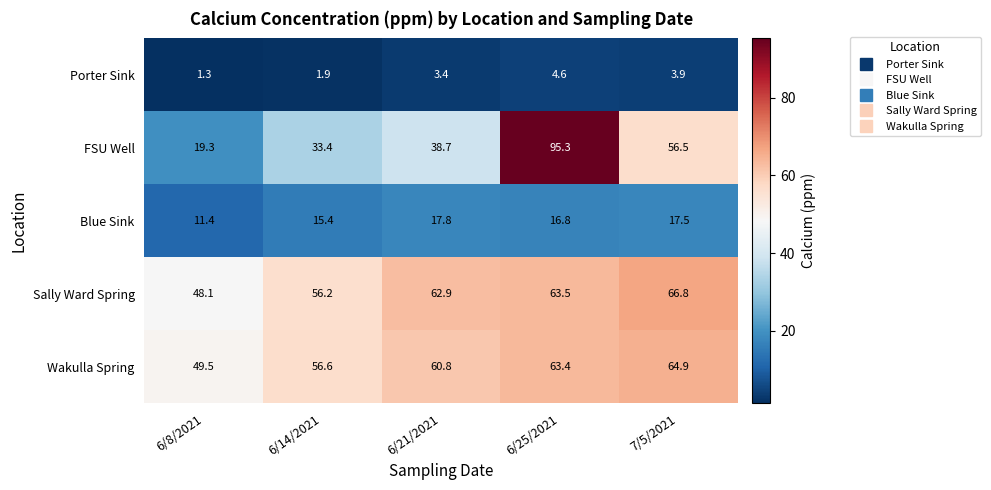

Which series has the largest total across all categories?

Sally Ward Spring